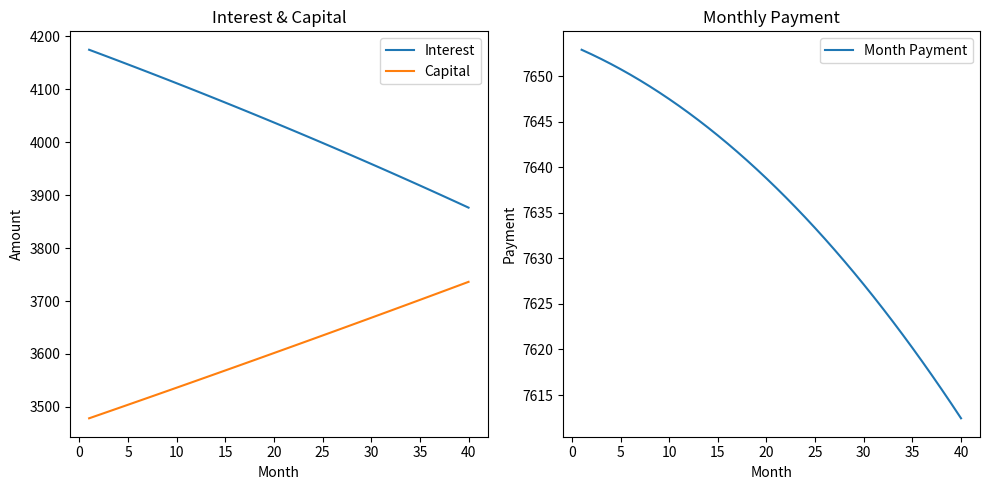

Is the value of Capital at 25 greater than the value of Interest at 35?

No